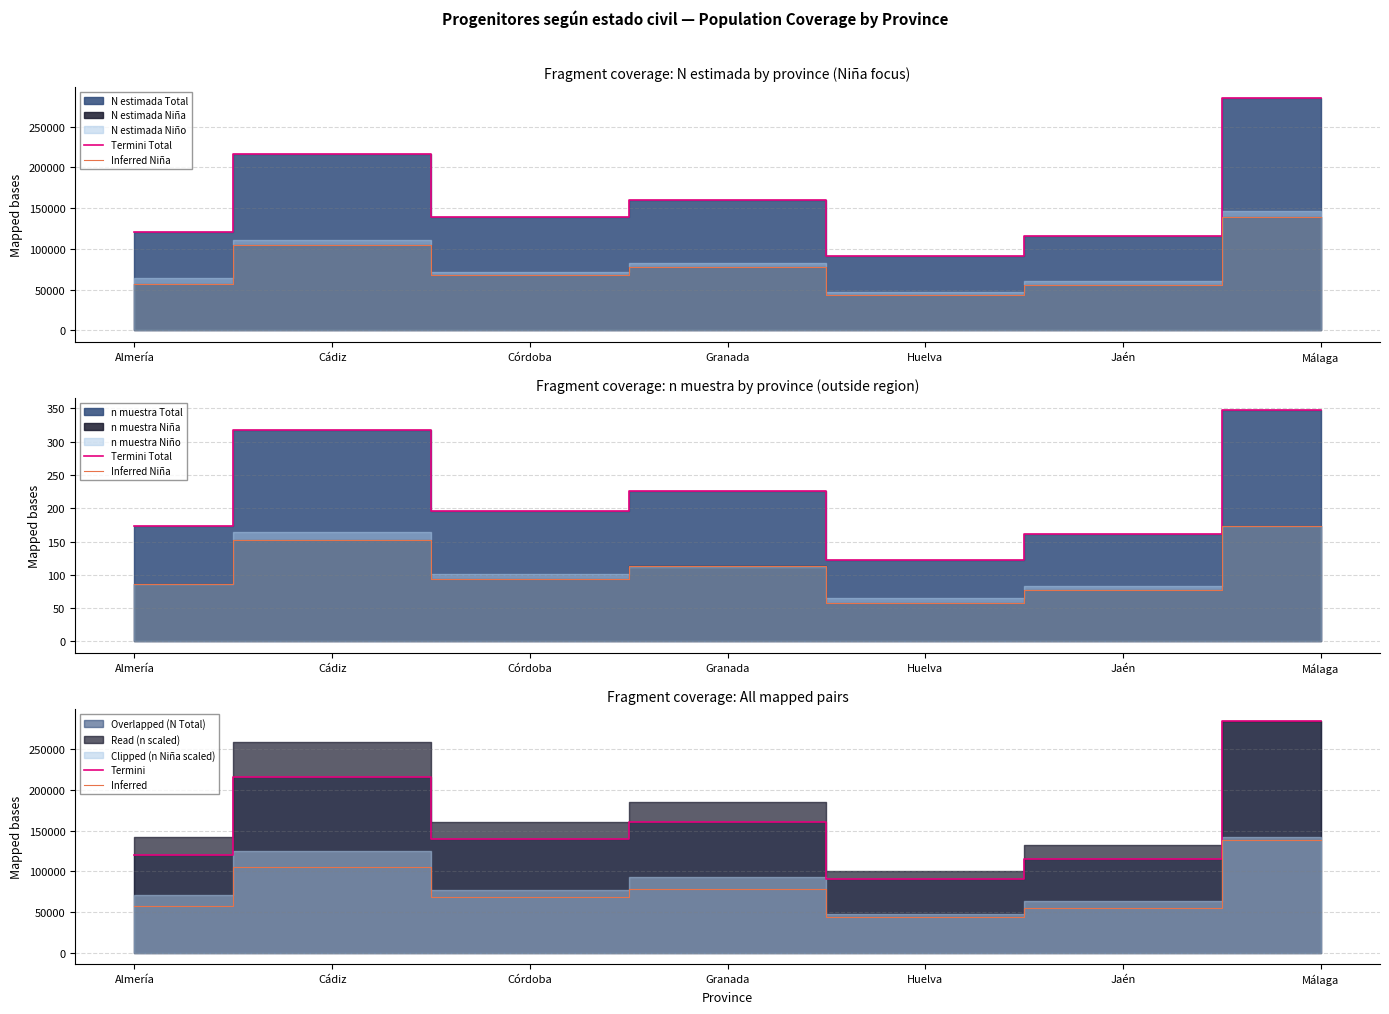

At which category is the sum across all series the highest?

Málaga